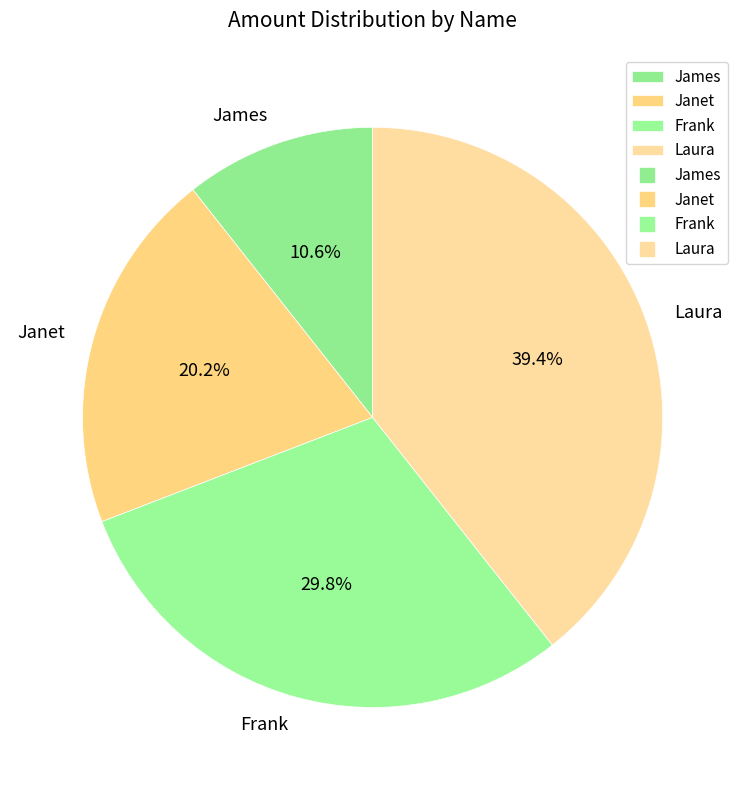

To the nearest percent, what is the average slice percentage?

25%